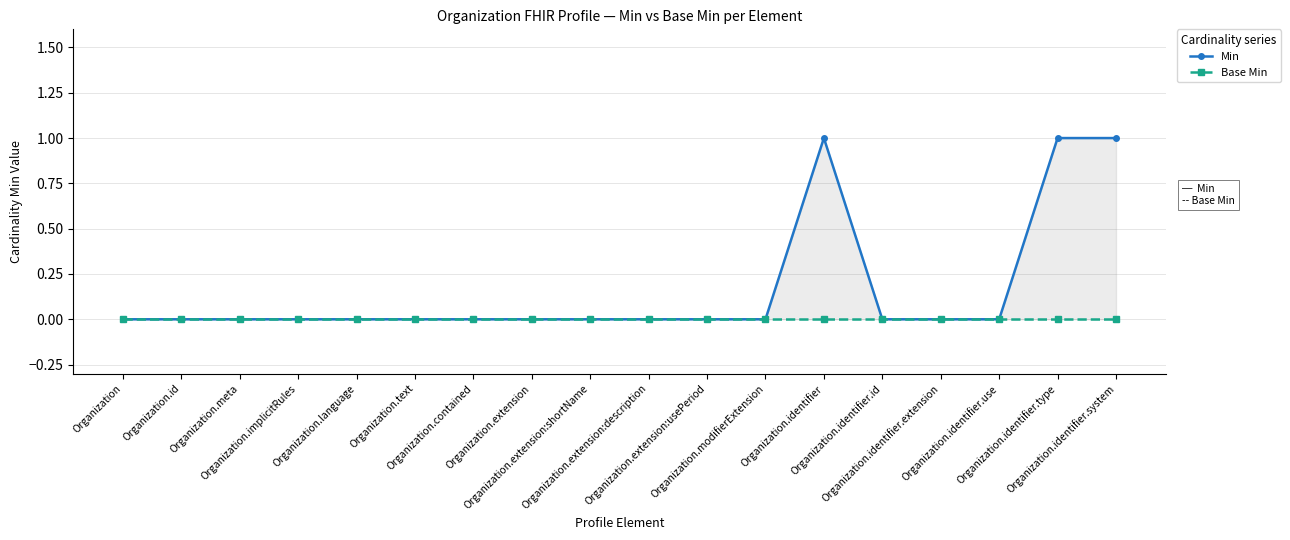

At which category is the sum across all series the highest?

Organization.identifier